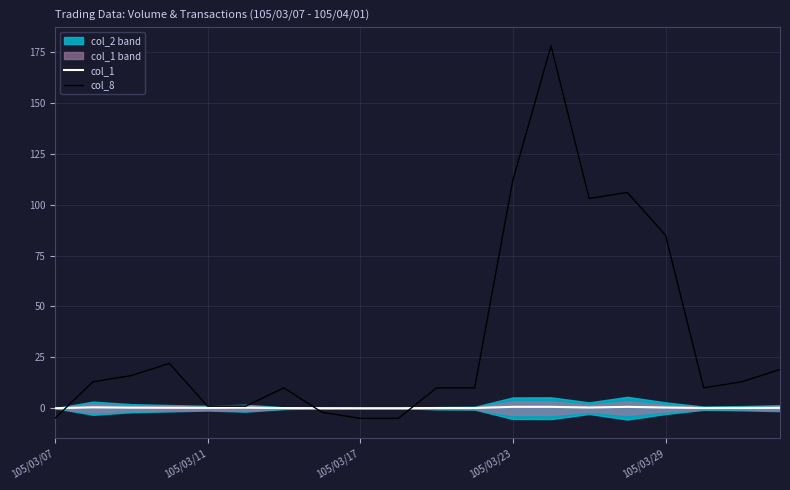

How many values in the col_8 series are below 13?

10